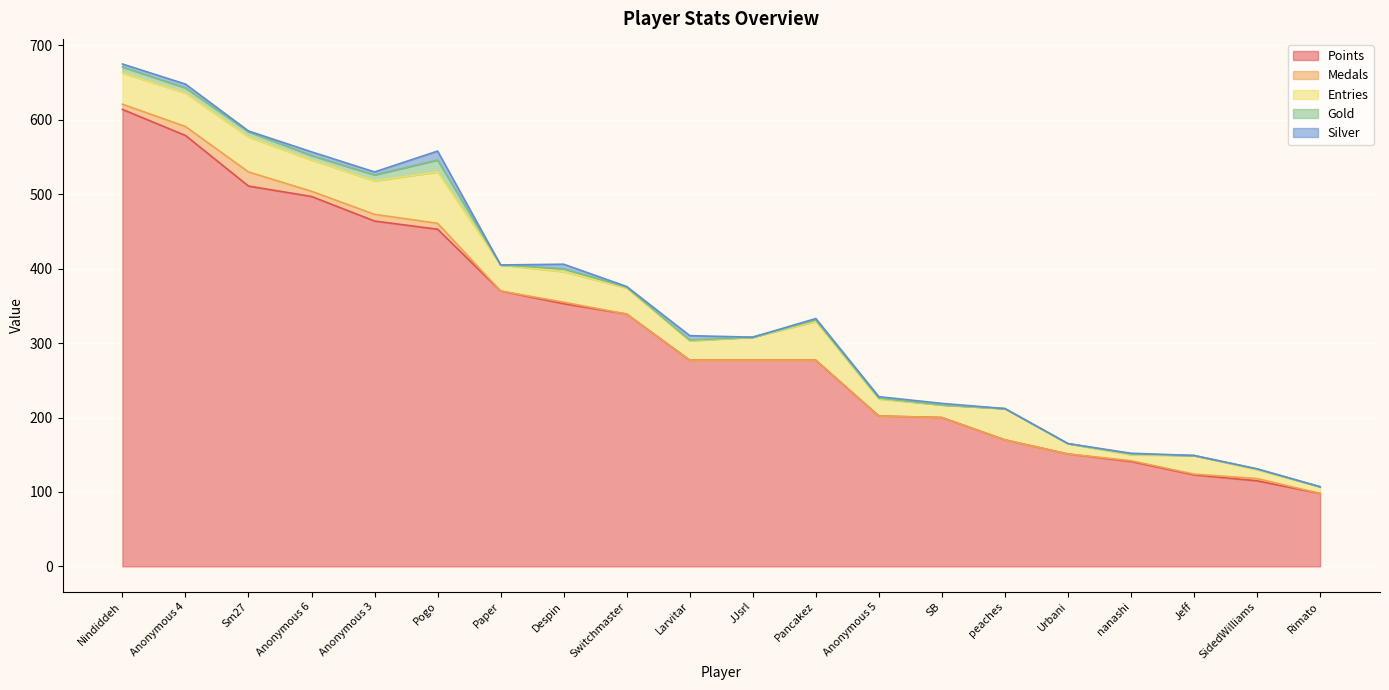

Reading right to left, list all the values displayed in this chart.

Points: Rimato=98	SidedWilliams=115	Jeff=123	nanashi=141	Urbani=151	peaches=170	SB=200	Anonymous 5=202	Pancakez=277	JJsrl=277	Larvitar=277	Switchmaster=339	Despin=353	Paper=370	Pogo=453	Anonymous 3=464	Anonymous 6=497	Sm27=511	Anonymous 4=579	Nindiddeh=614
Medals: Rimato=0	SidedWilliams=3	Jeff=1	nanashi=1	Urbani=0	peaches=0	SB=0	Anonymous 5=0	Pancakez=0	JJsrl=0	Larvitar=0	Switchmaster=0	Despin=2	Paper=0	Pogo=8	Anonymous 3=9	Anonymous 6=7	Sm27=19	Anonymous 4=12	Nindiddeh=7
Entries: Rimato=9	SidedWilliams=12	Jeff=25	nanashi=8	Urbani=14	peaches=42	SB=17	Anonymous 5=23	Pancakez=52	JJsrl=31	Larvitar=26	Switchmaster=35	Despin=41	Paper=35	Pogo=69	Anonymous 3=45	Anonymous 6=42	Sm27=47	Anonymous 4=45	Nindiddeh=42
Gold: Rimato=0	SidedWilliams=1	Jeff=0	nanashi=1	Urbani=0	peaches=0	SB=0	Anonymous 5=1	Pancakez=2	JJsrl=0	Larvitar=1	Switchmaster=1	Despin=4	Paper=0	Pogo=16	Anonymous 3=8	Anonymous 6=6	Sm27=7	Anonymous 4=7	Nindiddeh=8
Silver: Rimato=0	SidedWilliams=0	Jeff=0	nanashi=1	Urbani=0	peaches=0	SB=2	Anonymous 5=2	Pancakez=2	JJsrl=0	Larvitar=6	Switchmaster=1	Despin=6	Paper=0	Pogo=12	Anonymous 3=4	Anonymous 6=5	Sm27=1	Anonymous 4=5	Nindiddeh=4